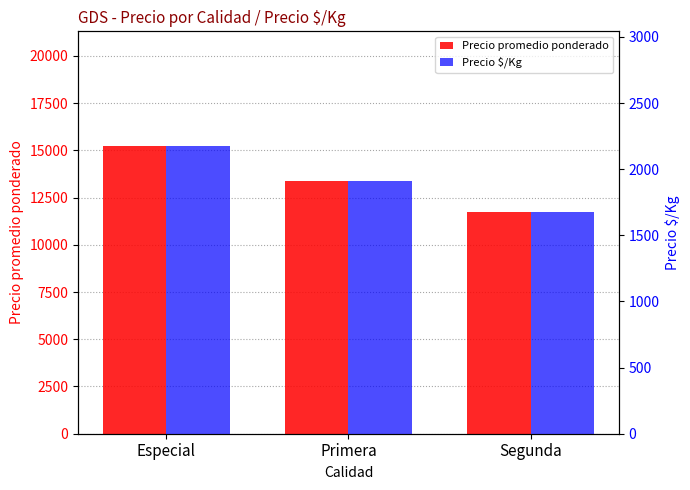

At Especial, list the series in order from smallest to largest.

Precio $/Kg, Precio promedio ponderado